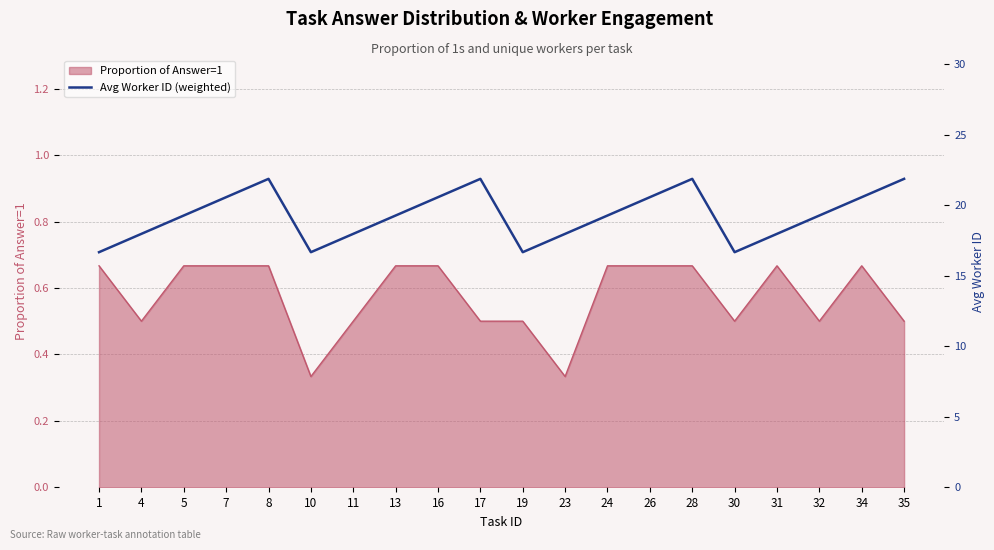

What is the sum of the values at 7 and 26?

41.1